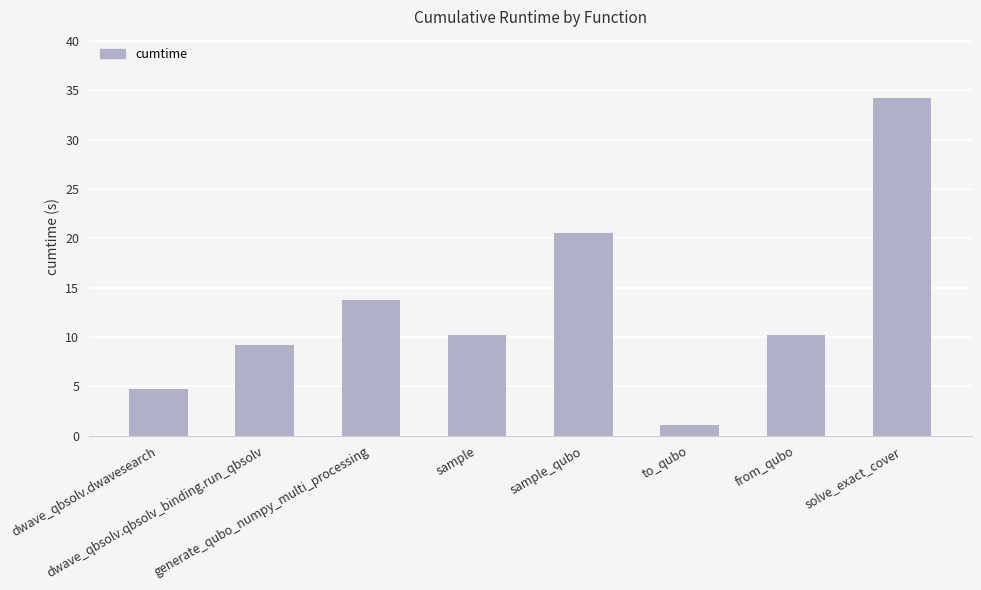

What is the average value?

13.0